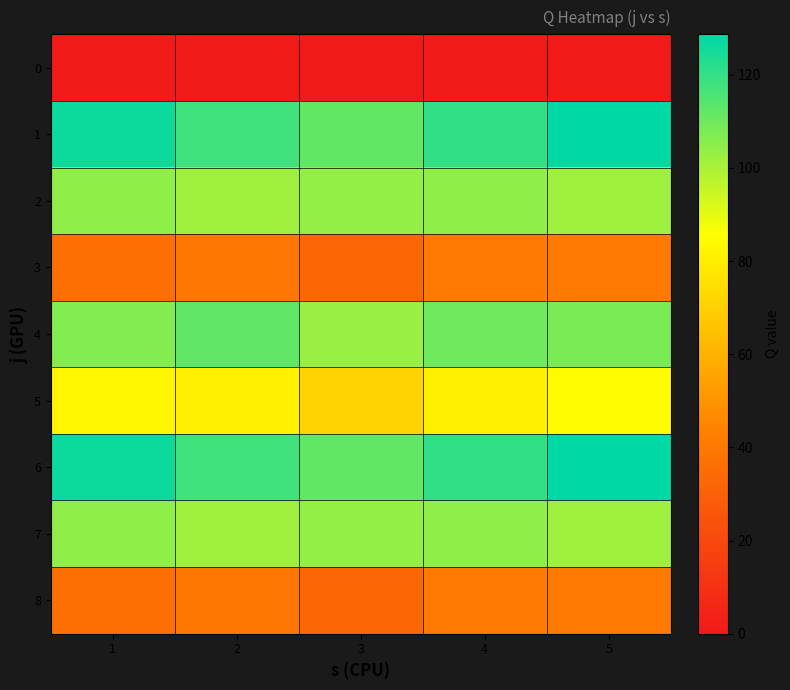

What is the maximum value shown in the chart?

128.7